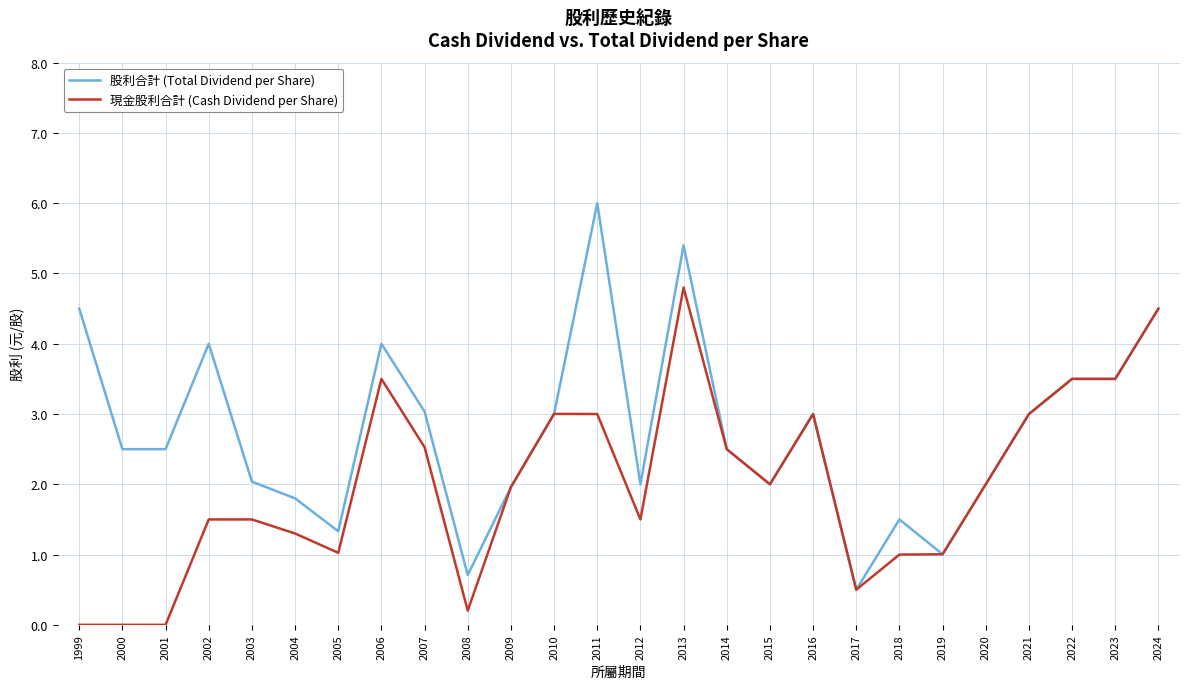

Which series has the largest total across all categories?

股利合計 (Total Dividend per Share)